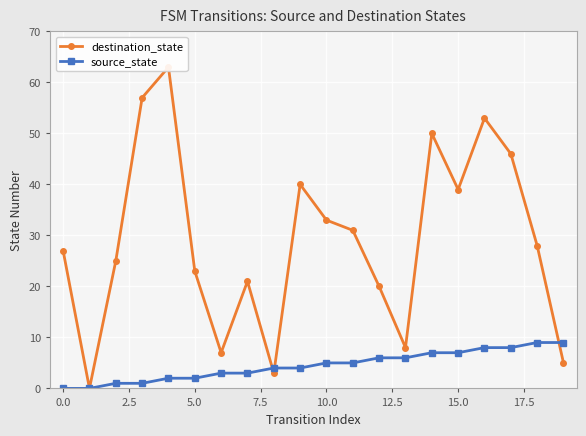

What is the maximum value for destination_state?

63